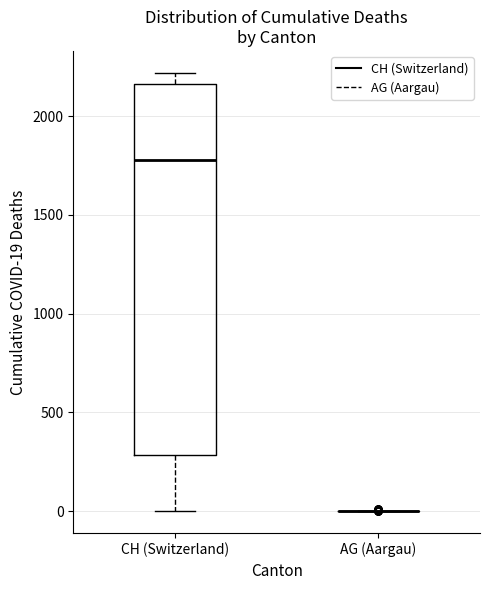

Reading left to right, transcribe this box plot: for each box, give where its median line is, the range the box spans, and where its two whiskers end, as read against the y-axis. The values are not printed on the chart, so give them approximately, as read against the axis.

CH (Switzerland): median 1800, box 300 to 2150, whiskers 0 to 2200
AG (Aargau): box collapsed to a line at 0, whiskers 0 to 0